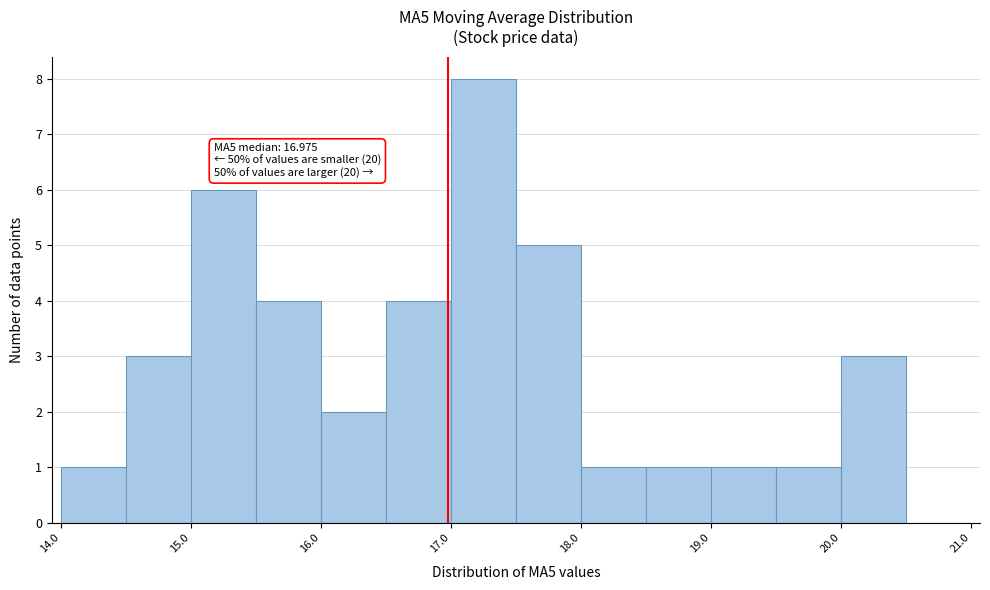

Over which range of the x-axis is the bar tallest?

17.0 to 17.5